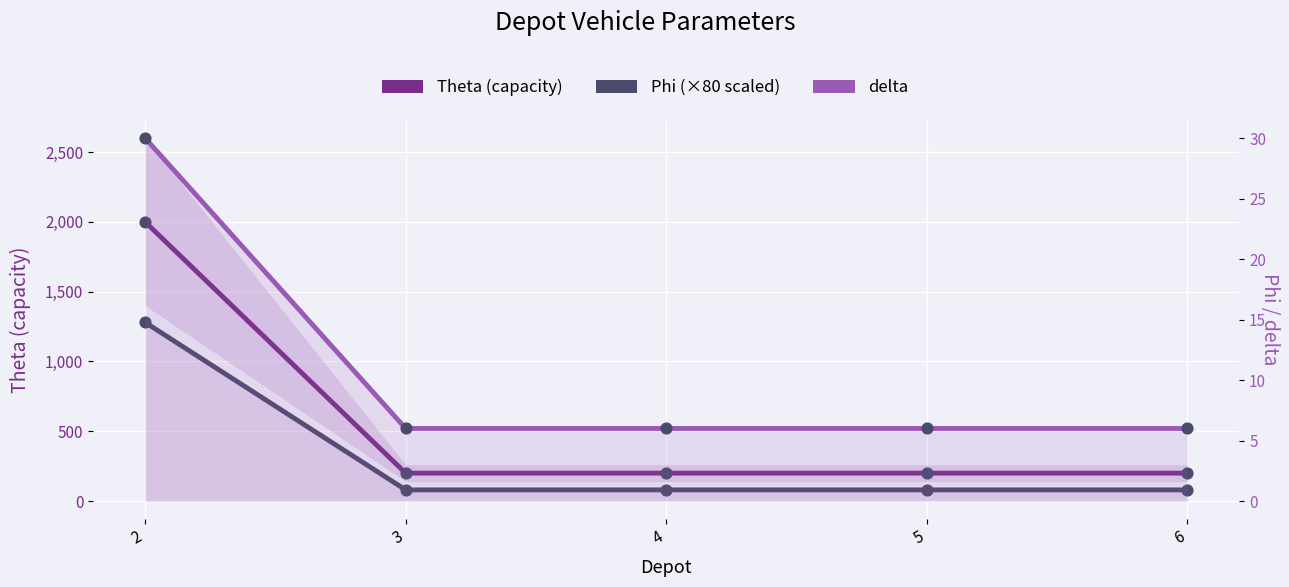

What is the total value across all series at 2?

3310